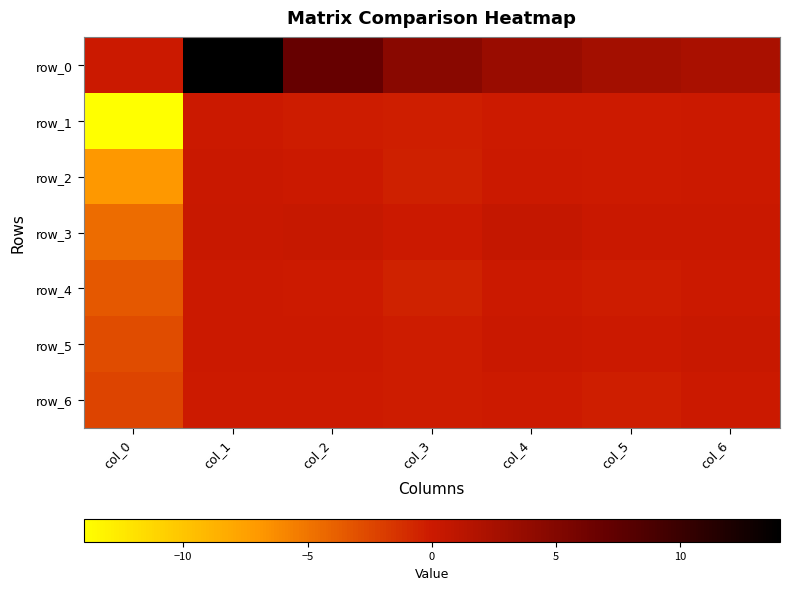

What is the difference between the row_2 values at col_0 and col_6?

7.0